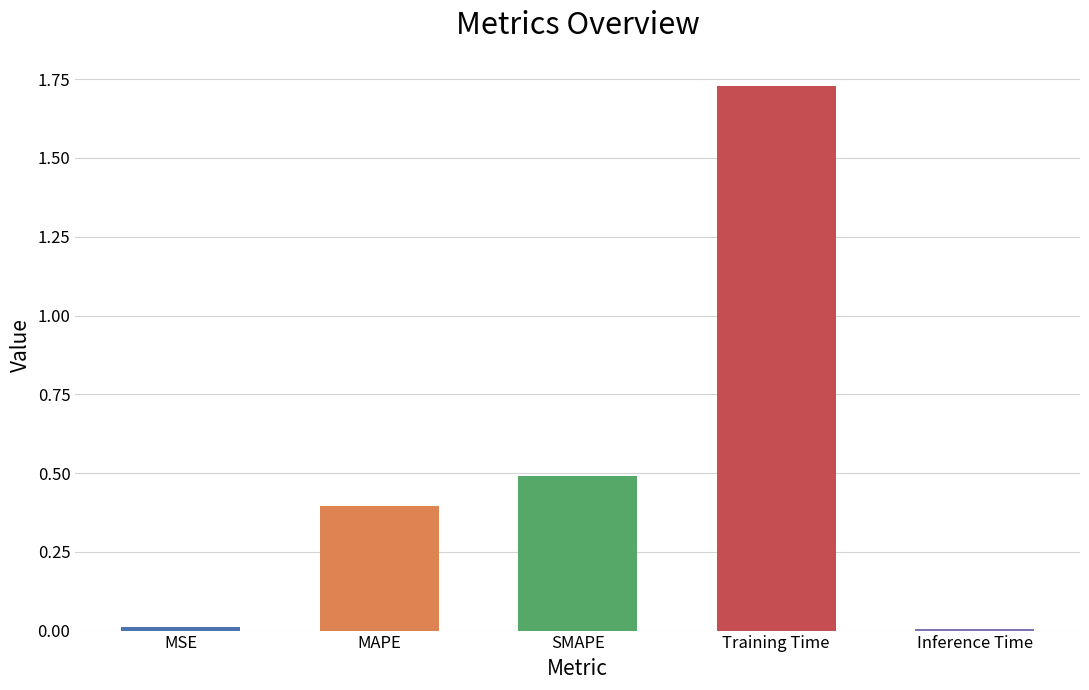

What is the label of the 5th bar from the left?

Inference Time